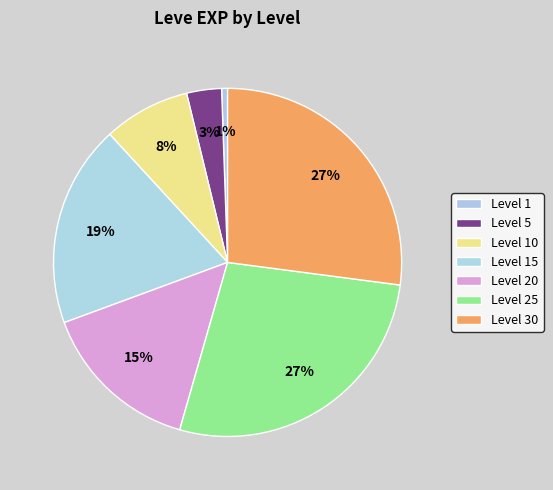

How many slices are in this pie chart?

7